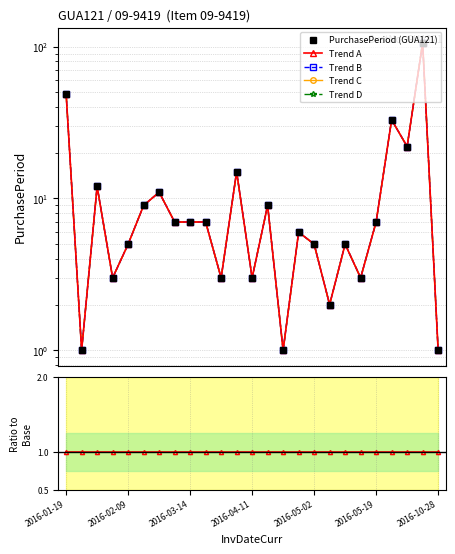

What is the total value across all series at 18?

26